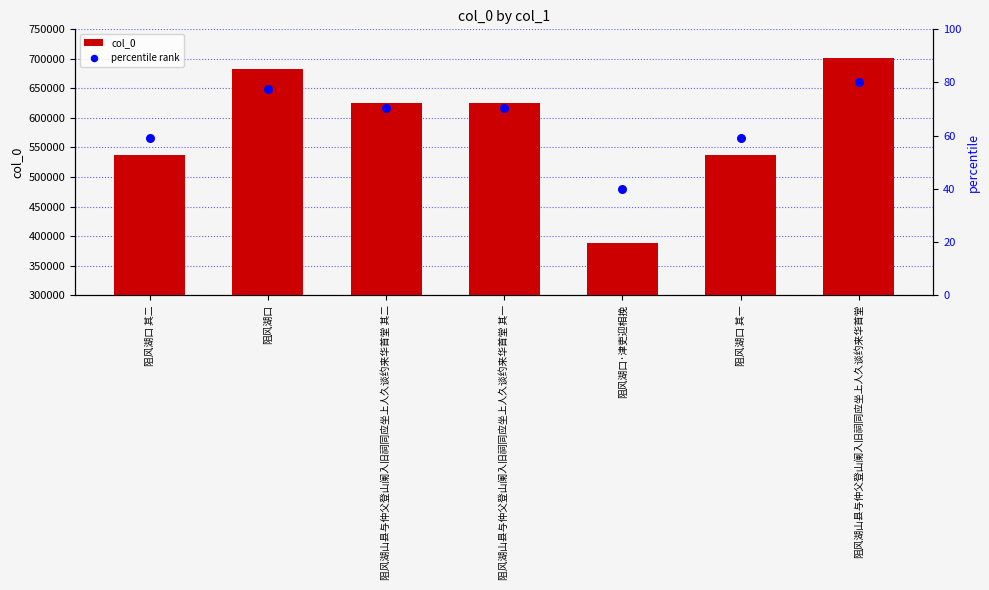

Is the value of percentile rank at 阻风湖口 greater than the value of col_0 at 阻风湖口 其一?

No